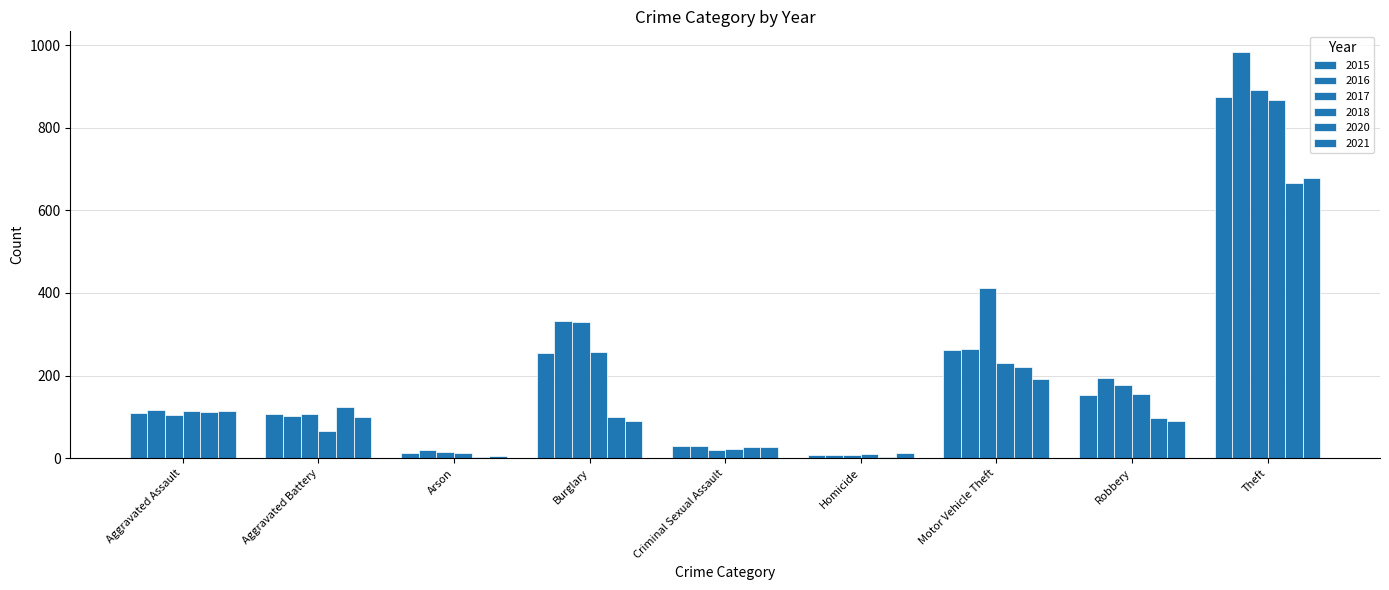

Are the bars grouped side by side (vs. stacked)?

Yes